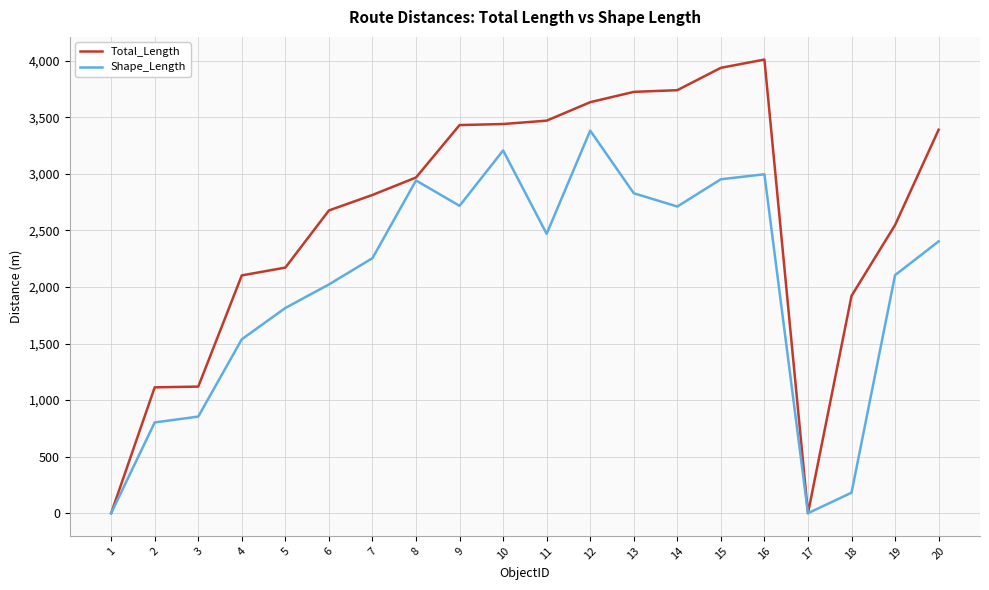

What is the maximum value for Total_Length?

4010.6